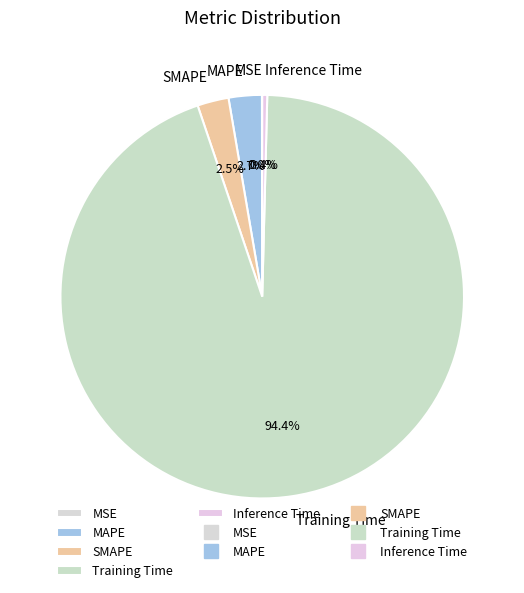

What is the largest slice in the pie chart?

Training Time